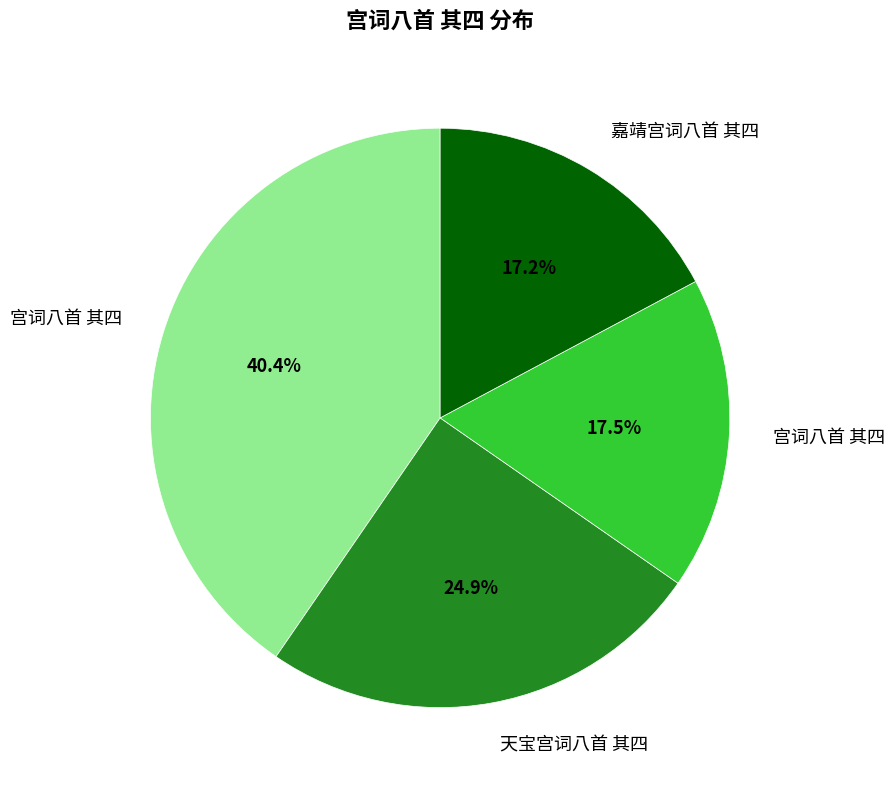

Count the number of slices in the pie.

4